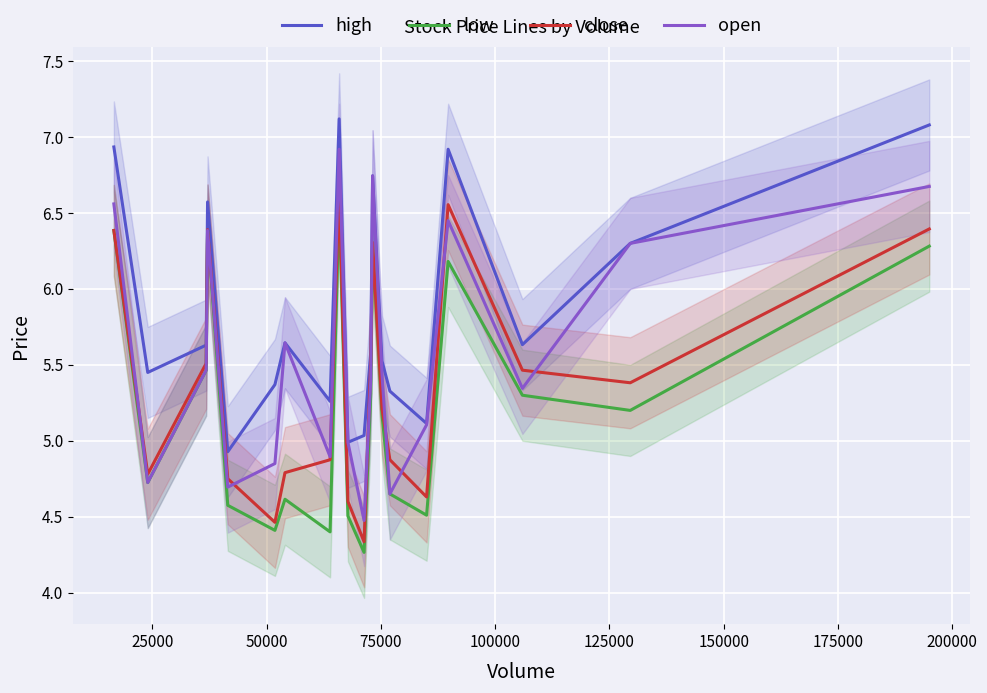

True or false: high and low cross at least once.

False